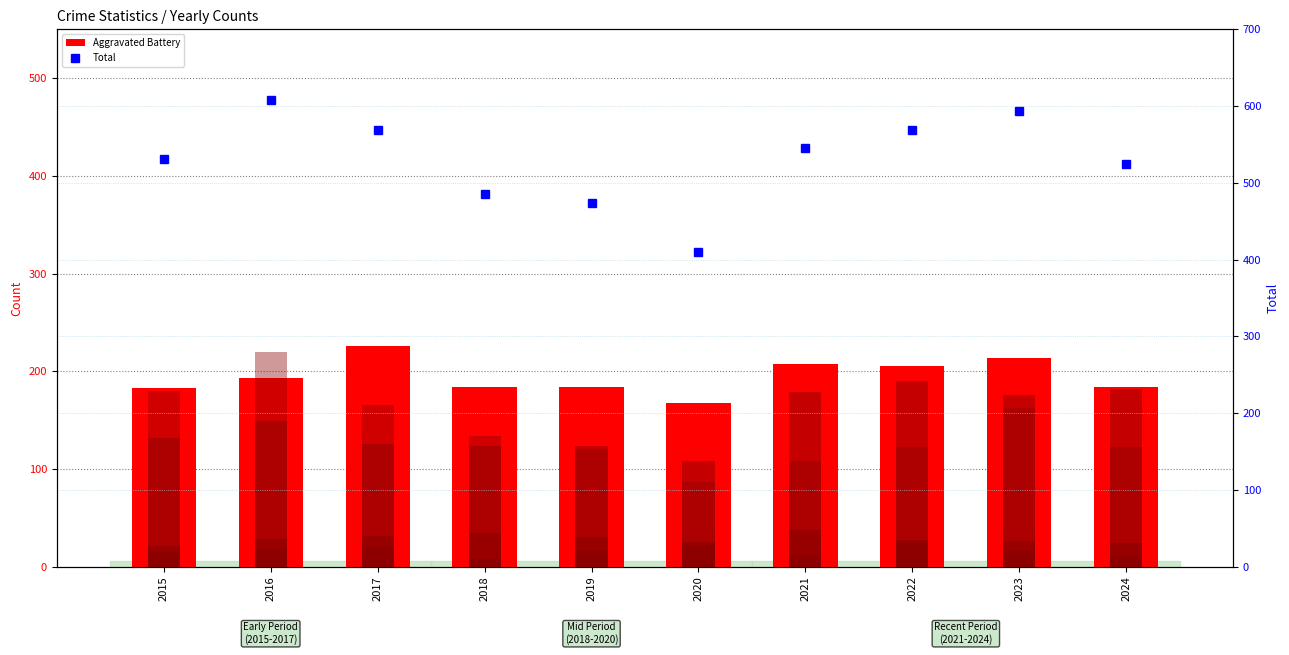

Which series has the largest range (max minus min)?

Total